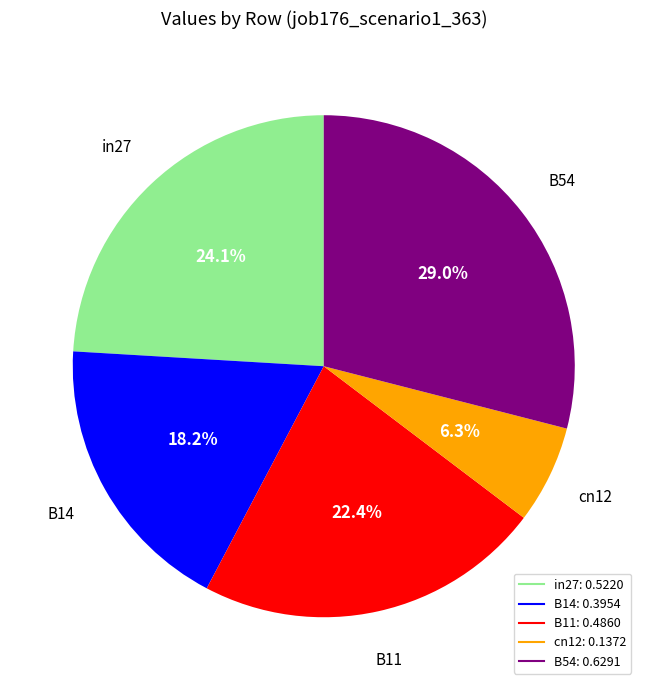

Rank the categories by value from lowest to highest.

cn12, B14, B11, in27, B54